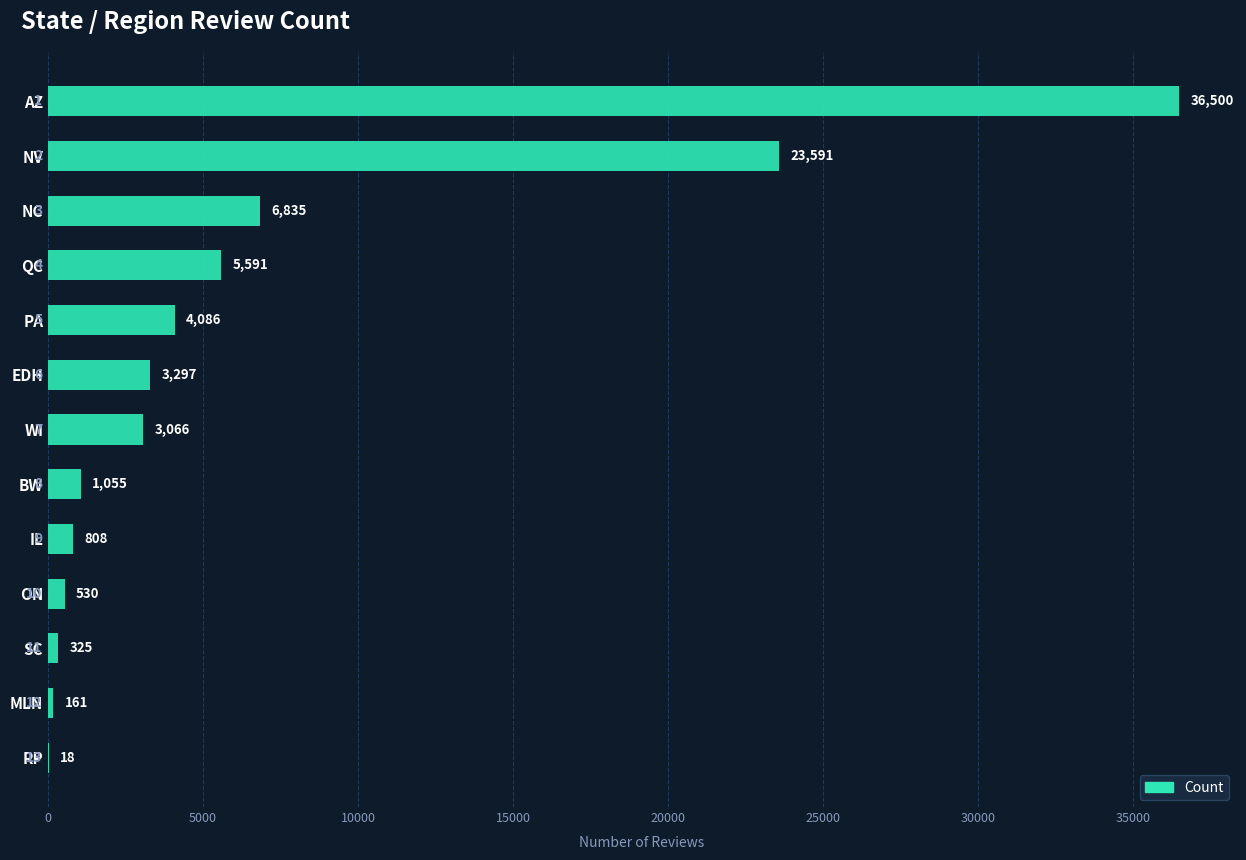

The chart shows a value of 8596 at QC. True or false?

False